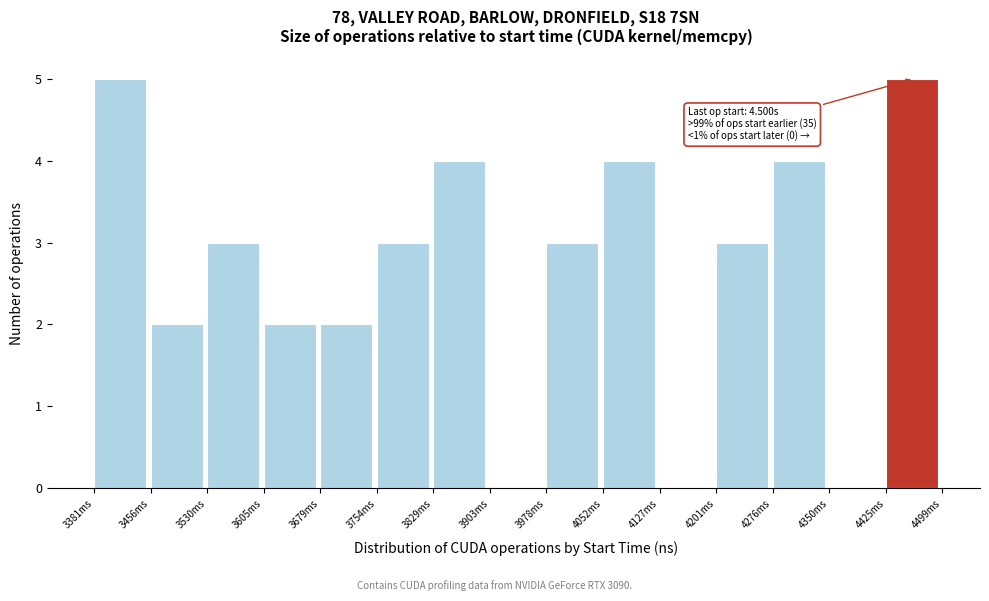

Reading left to right, transcribe all the data shown in this chart.

3381ms=5	3456ms=2	3530ms=3	3605ms=2	3679ms=2	3754ms=3	3829ms=4	3903ms=0	3978ms=3	4052ms=4	4127ms=0	4201ms=3	4276ms=4	4350ms=0	4425ms=5